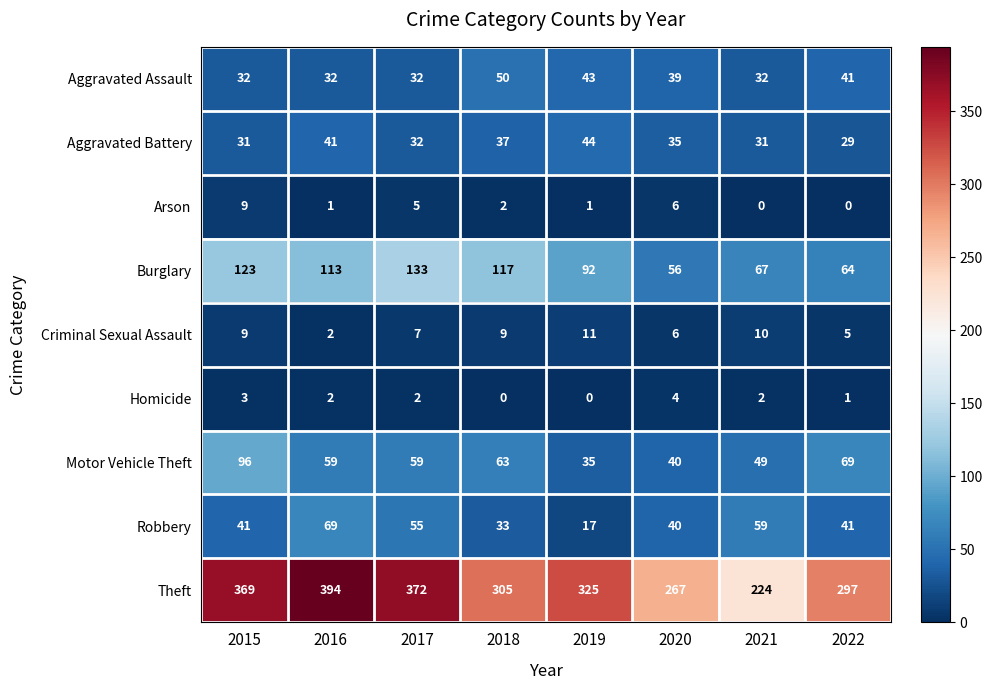

What is the greatest value displayed?

394